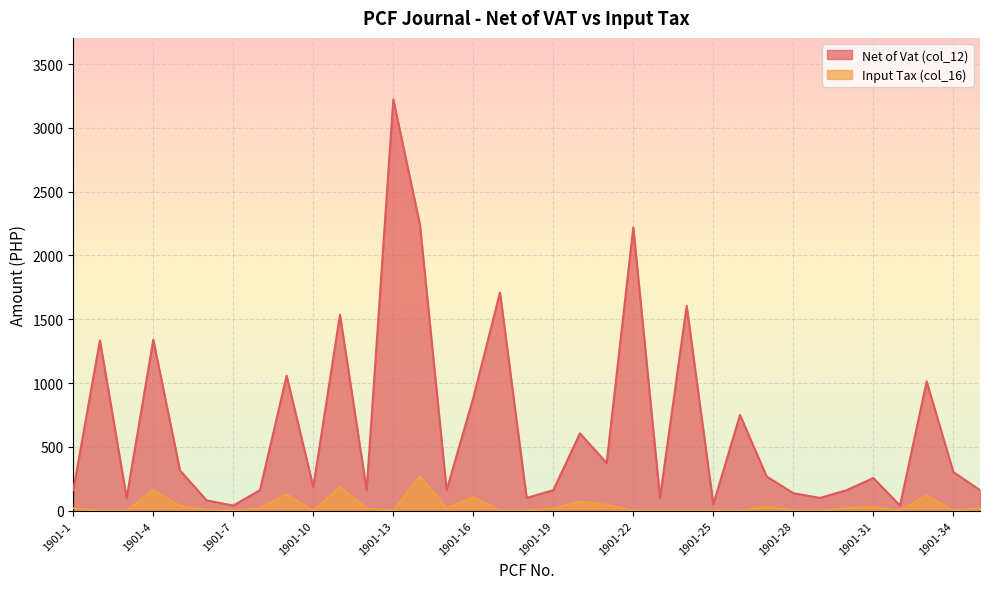

What is the value of the Net of Vat (col_12) point at the 3rd from the left?

100.0